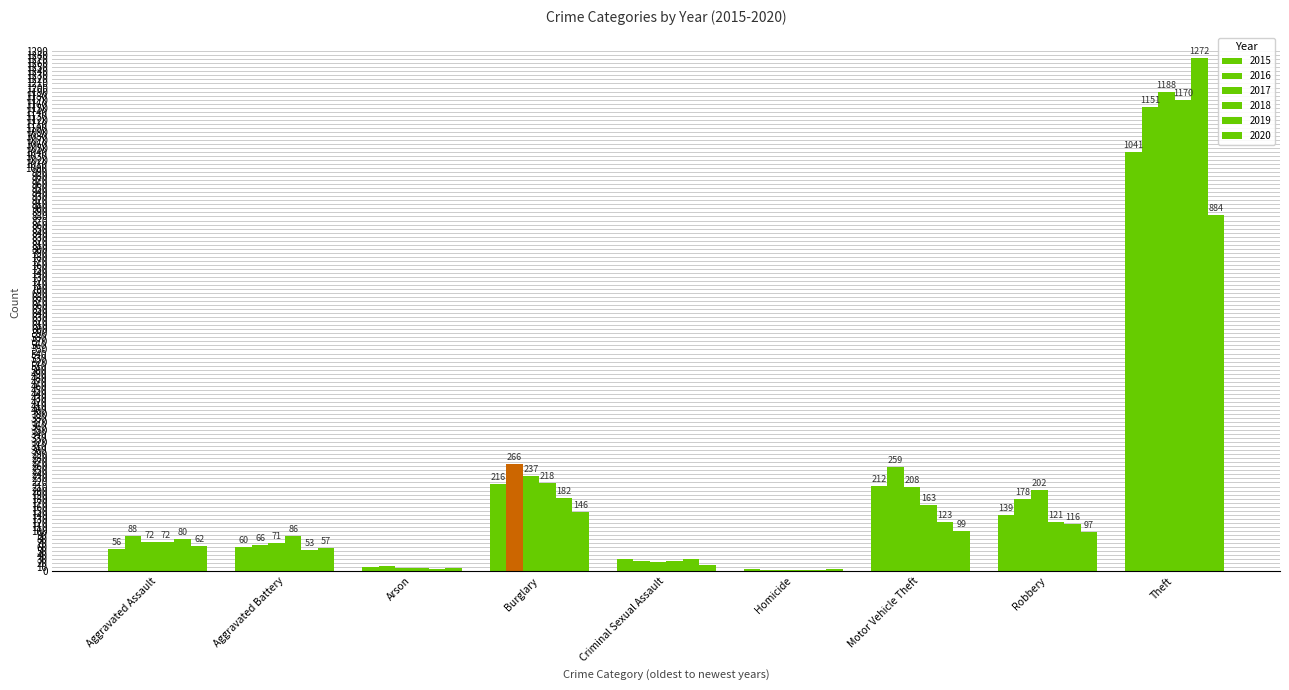

How many groups of bars are there?

9